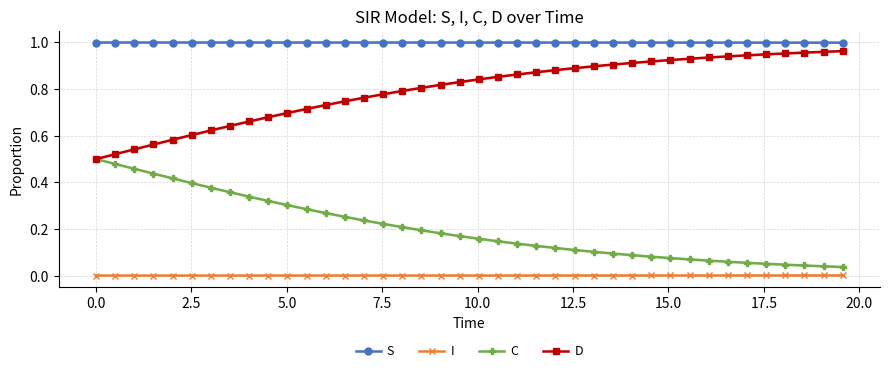

What are all the series names shown in the legend?

S, I, C, D